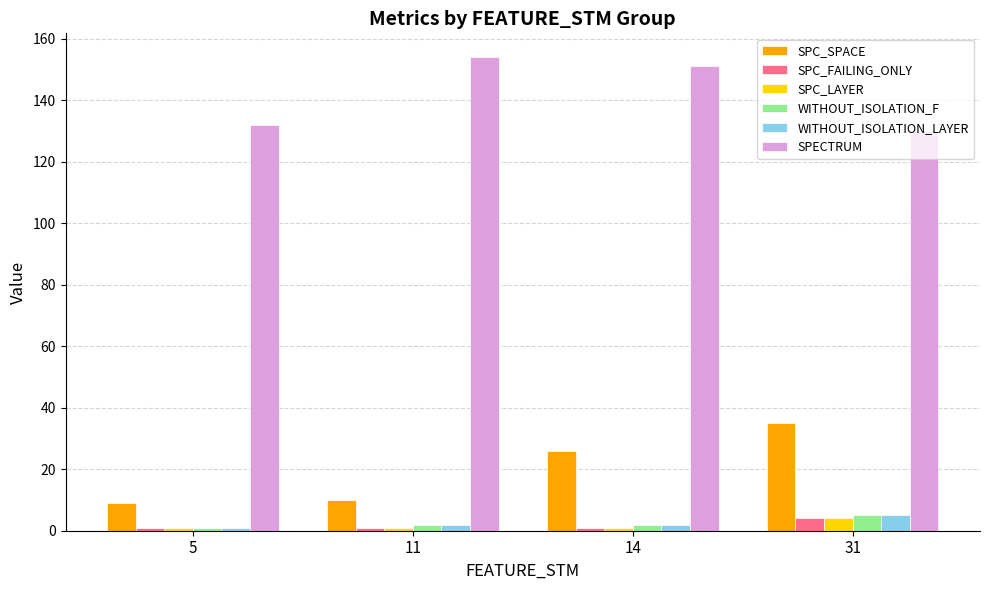

What is the maximum value shown in the chart?

154